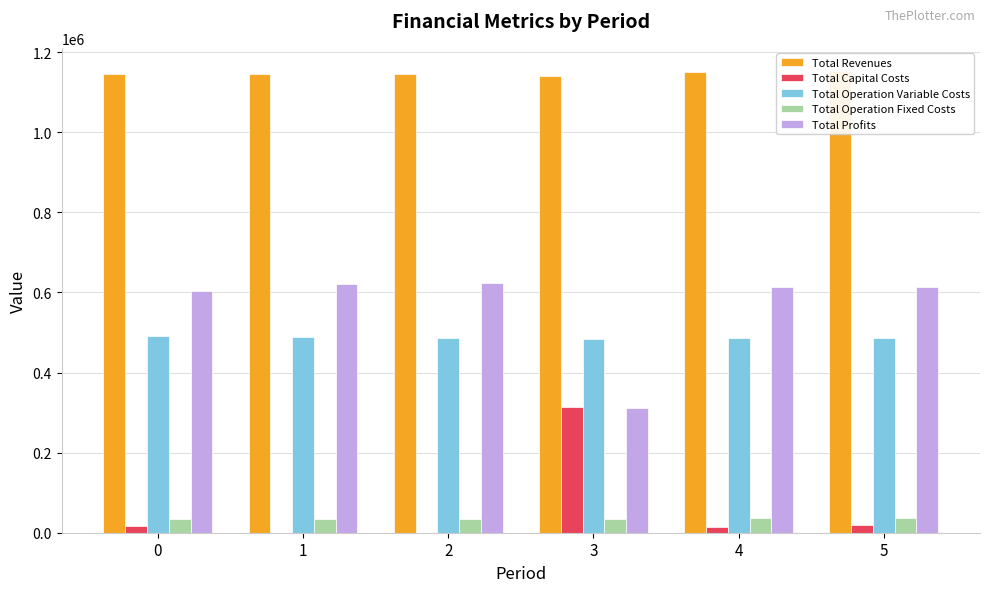

At how many categories does at least one series exceed 1002600?

6